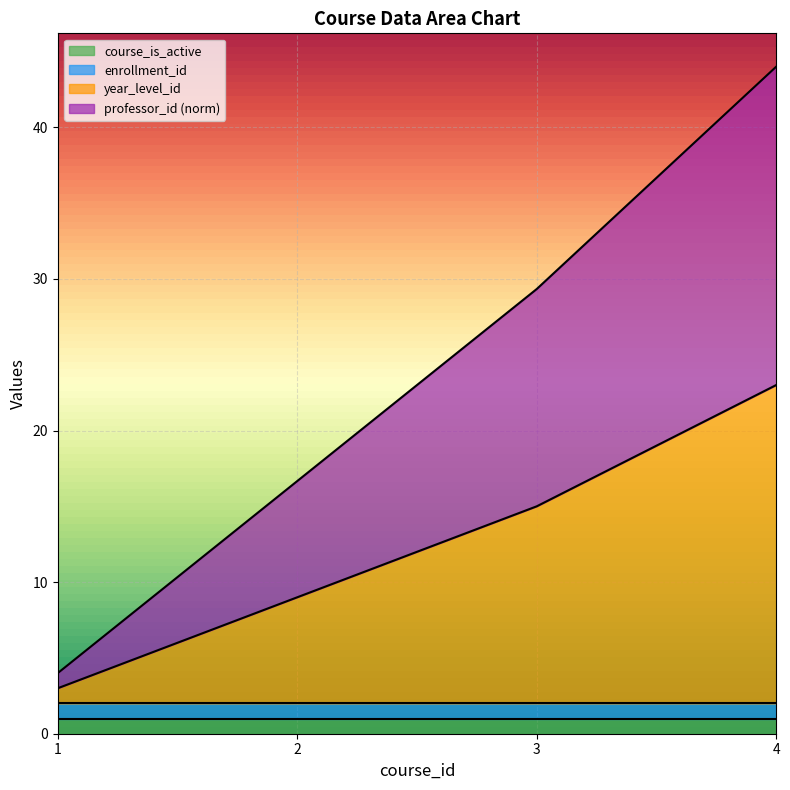

True or false: professor_id has a value of 4.0 at 1.

True